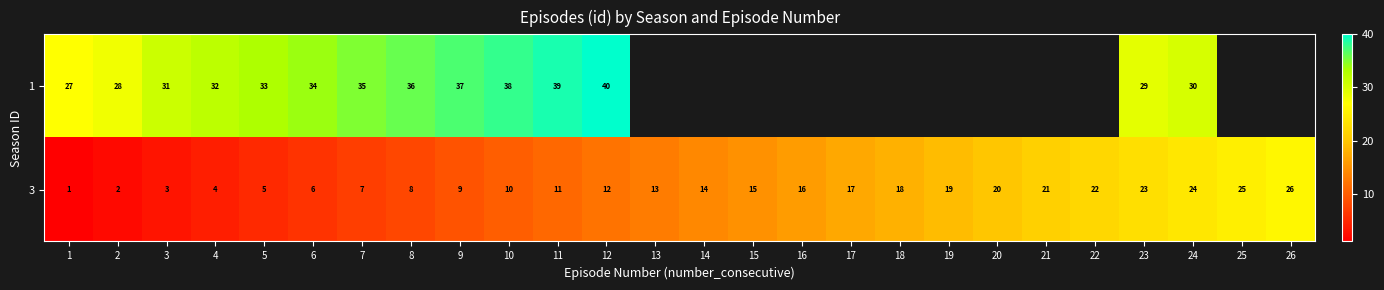

What is the difference between the highest and lowest values at 6?

28